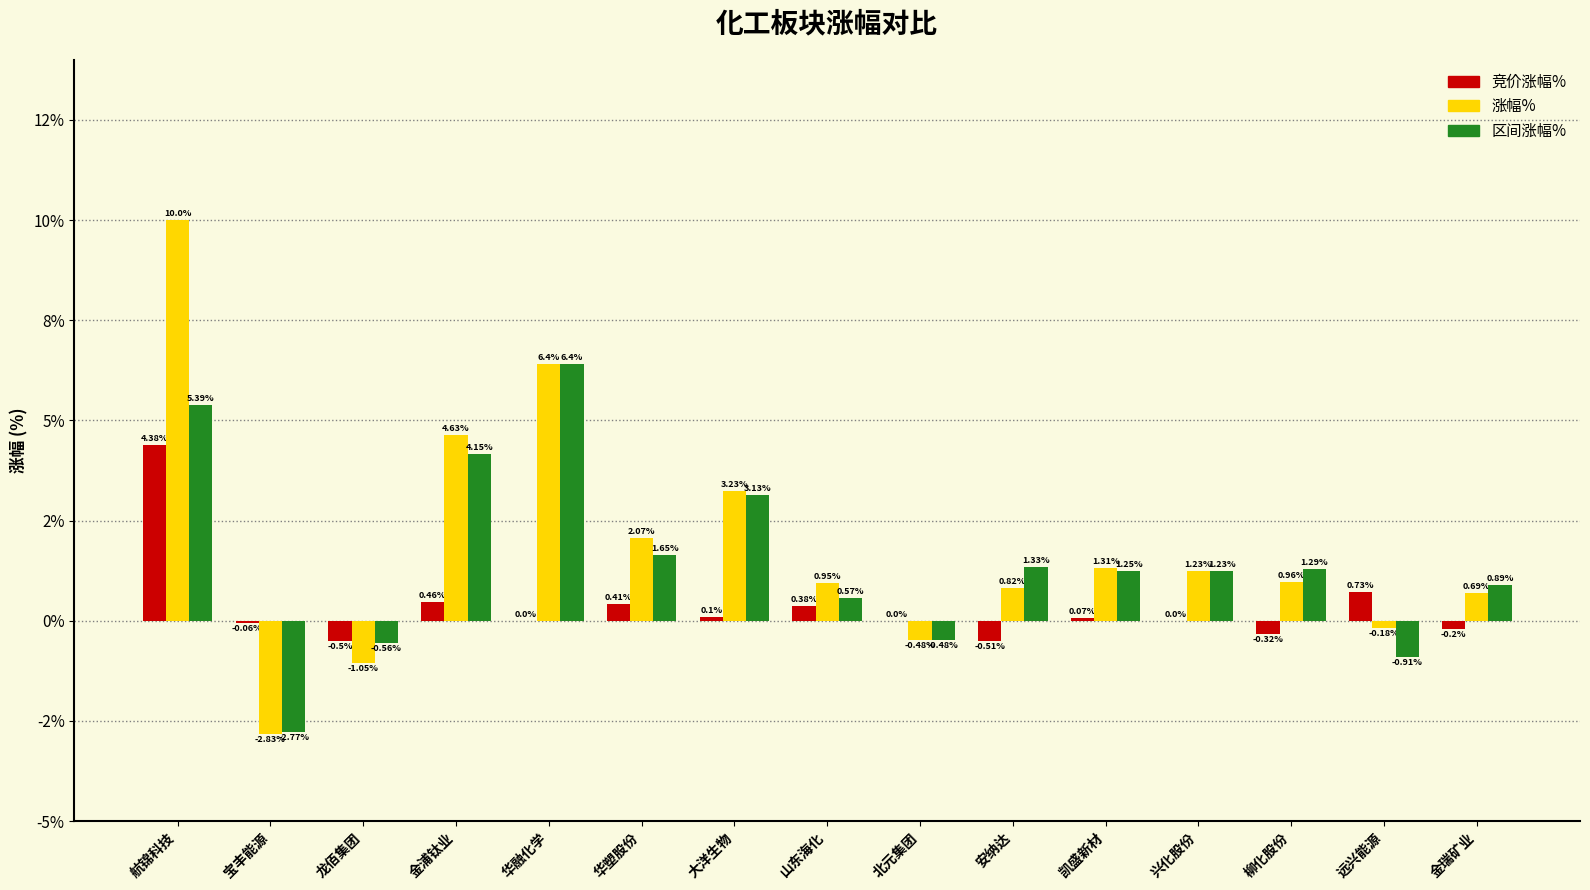

What is the value of the 涨幅% bar at the 4th from the left?

4.6